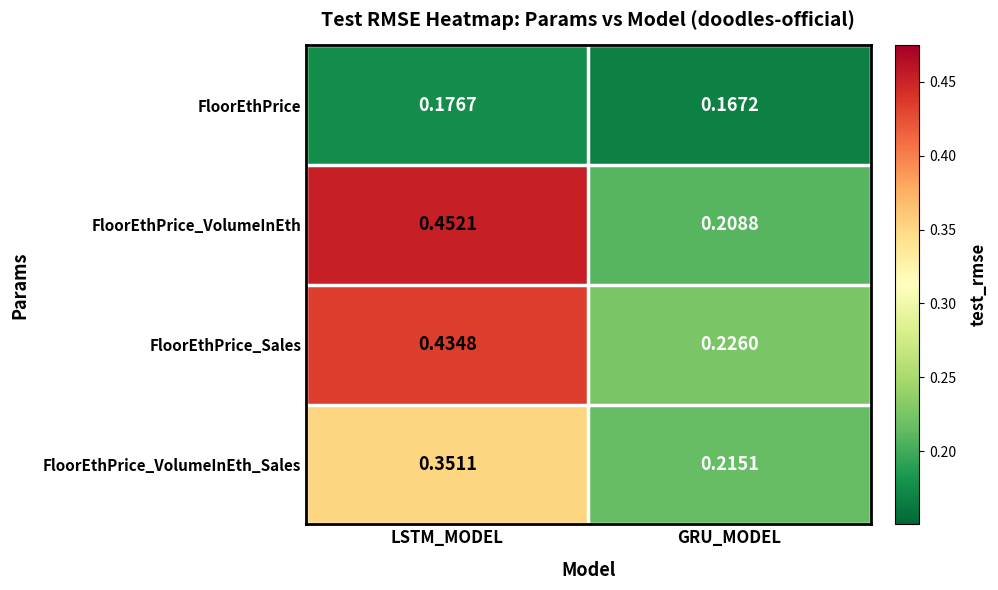

How many categories are shown in the chart?

2